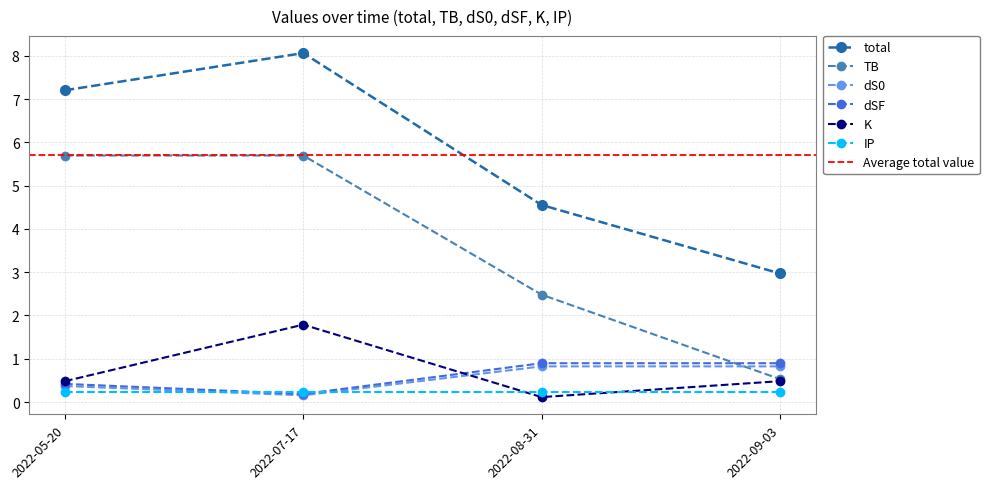

Which series has the largest total across all categories?

total